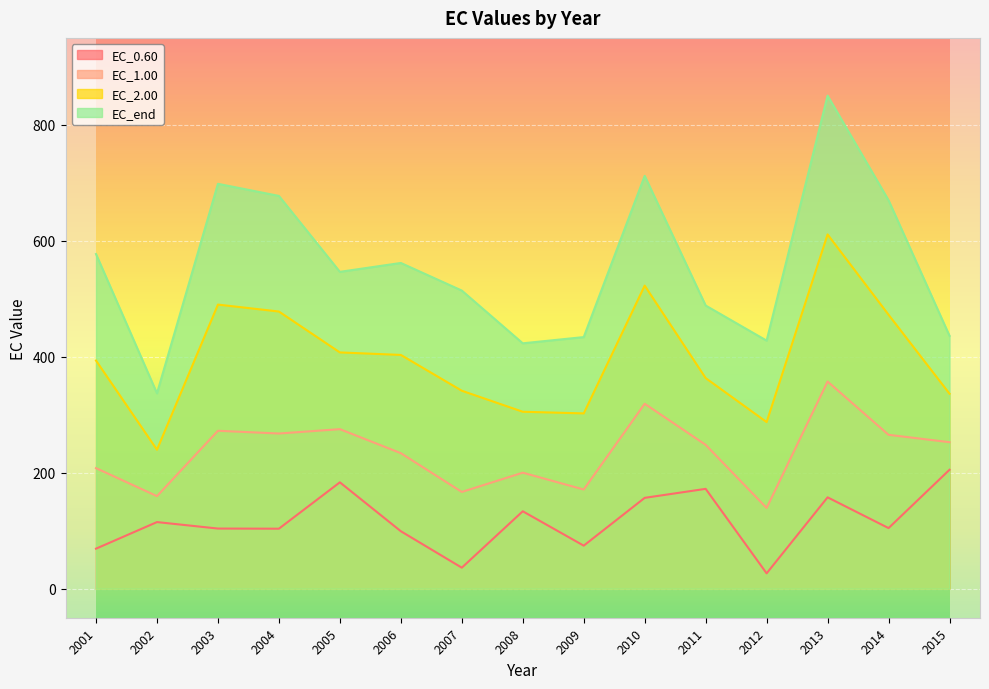

What is the minimum value shown in the chart?

26.5